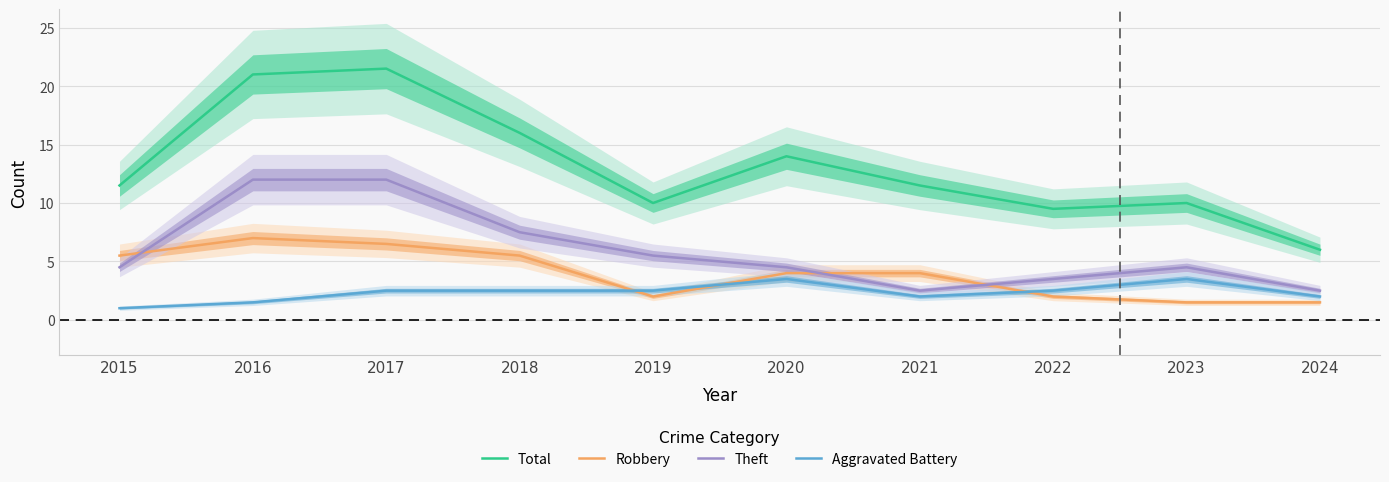

The value of Aggravated Battery at 2015 is 0.6. True or false?

False